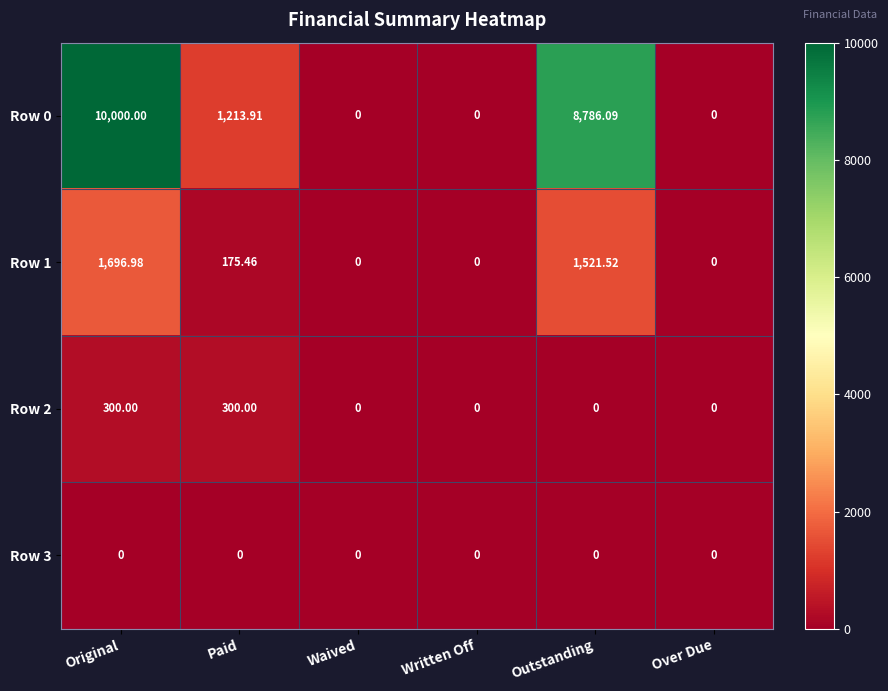

At which category is the sum across all series the highest?

Original